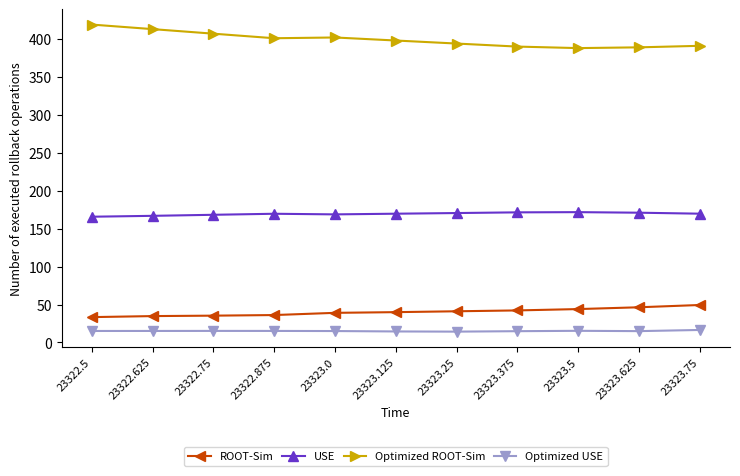

Which series has the largest total across all categories?

Optimized ROOT-Sim